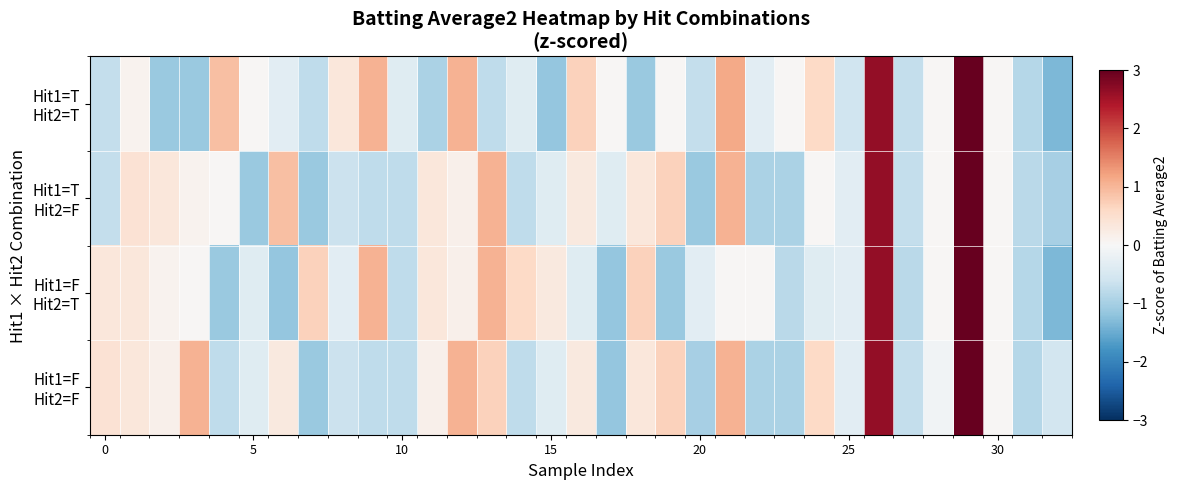

At how many categories does at least one series exceed 0?

27